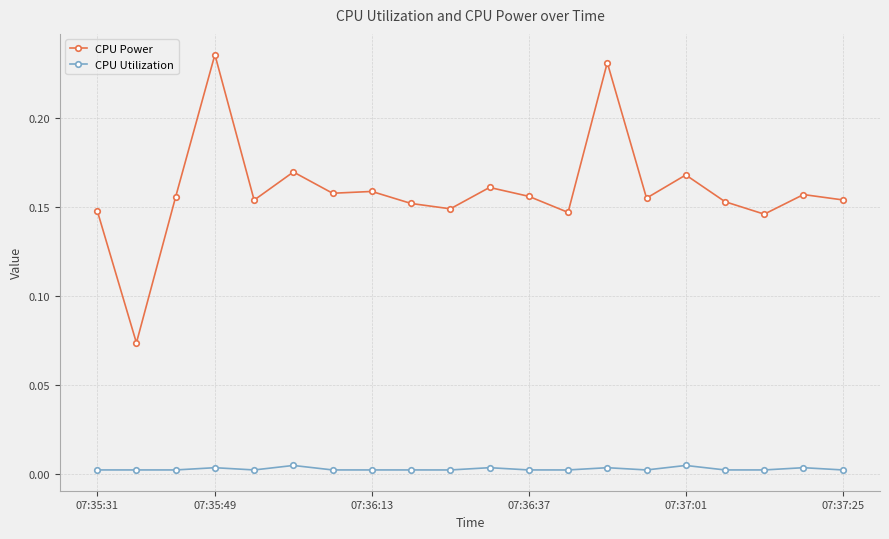

True or false: CPU Utilization and CPU Power intersect in this chart.

False